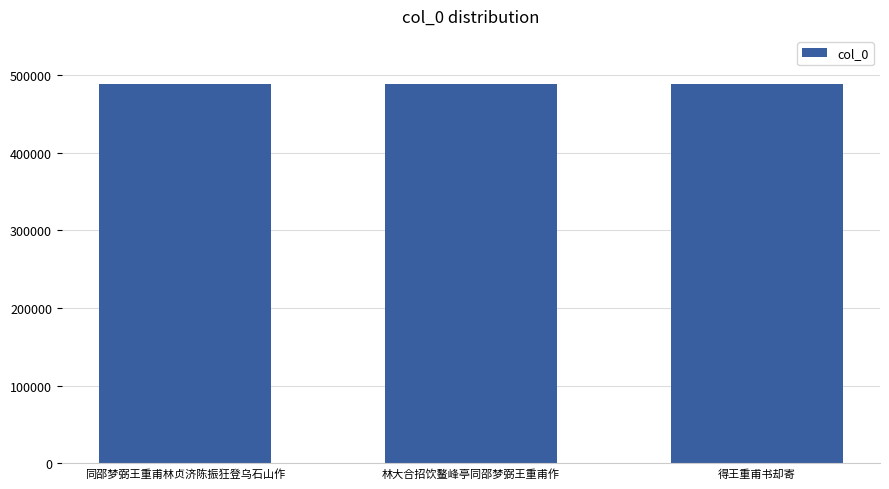

What position from the left is 得王重甫书却寄?

3